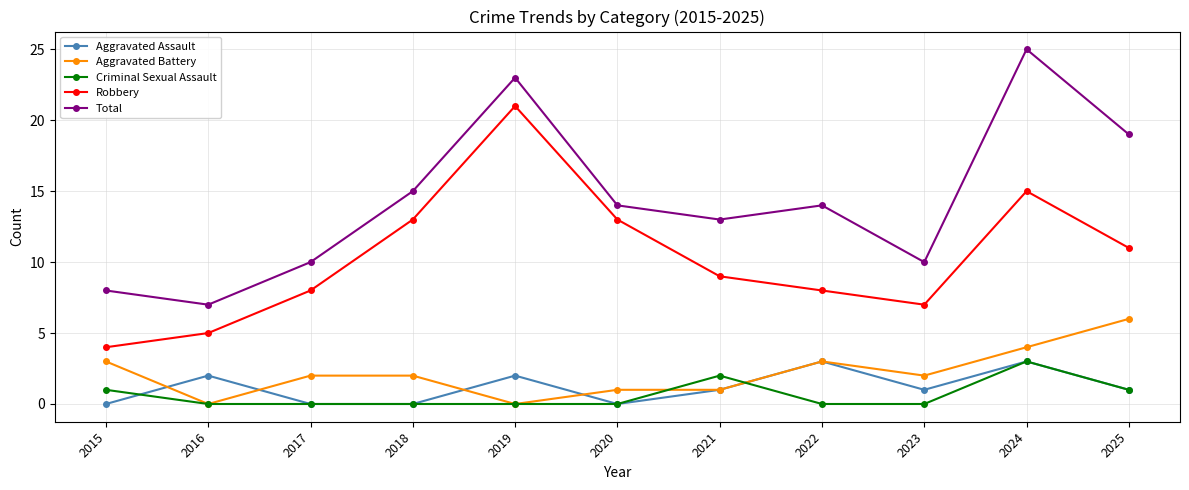

Which category has the highest value in the Aggravated Battery series?

2025